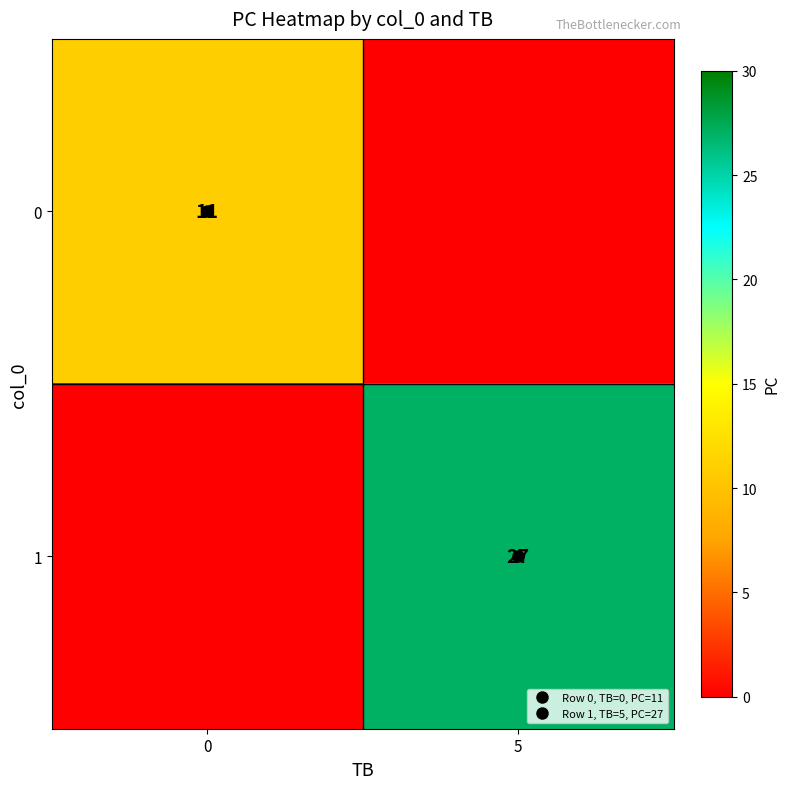

How many values in 0 are above zero?

1